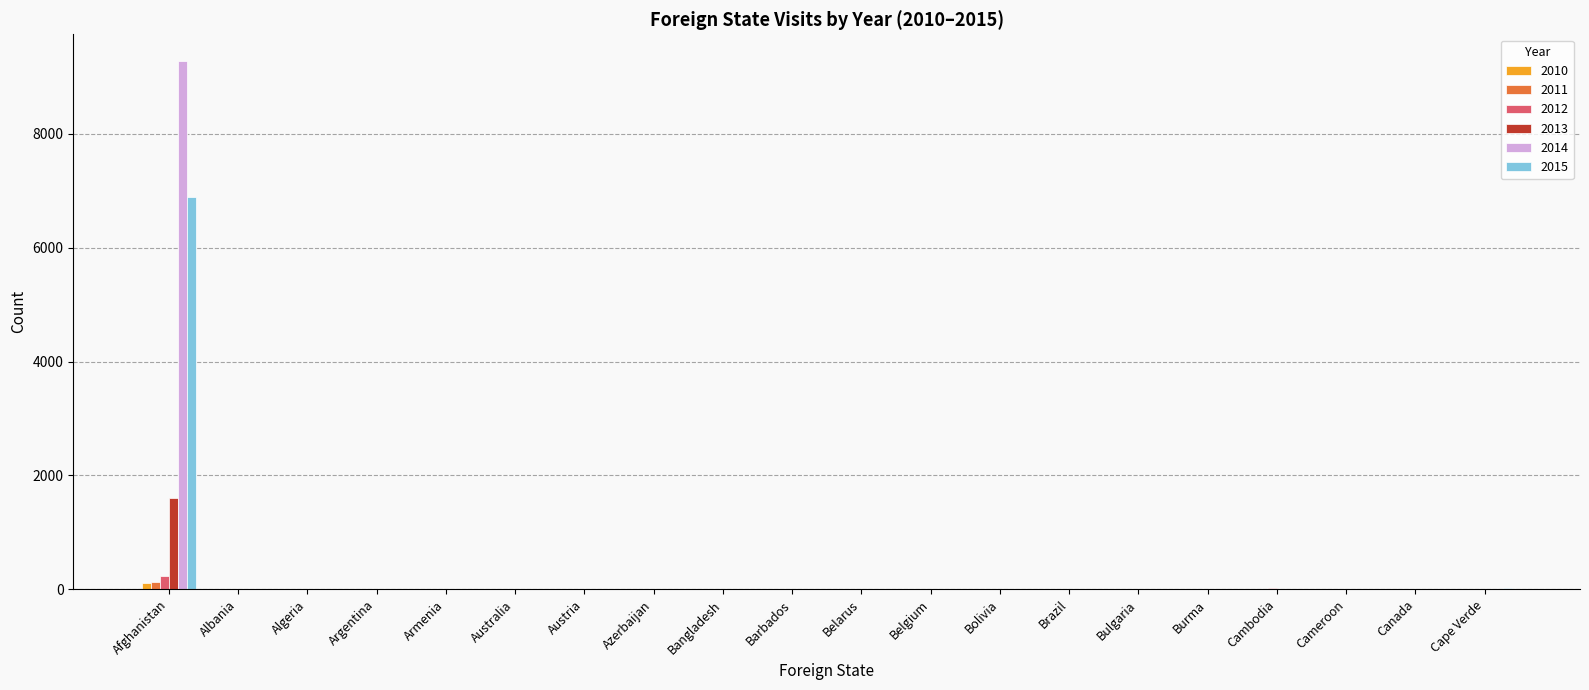

Which label corresponds to the largest value in the chart?

Afghanistan